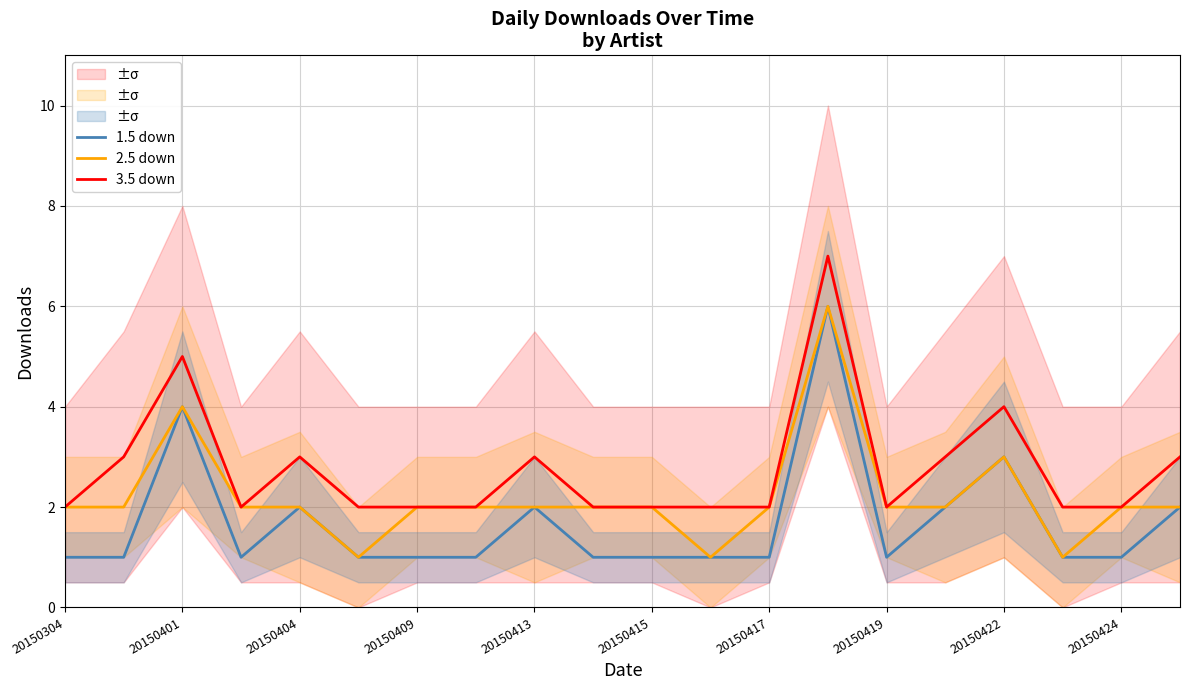

What is the difference between the 1.5 down values at 20150422 and 20150424?

2